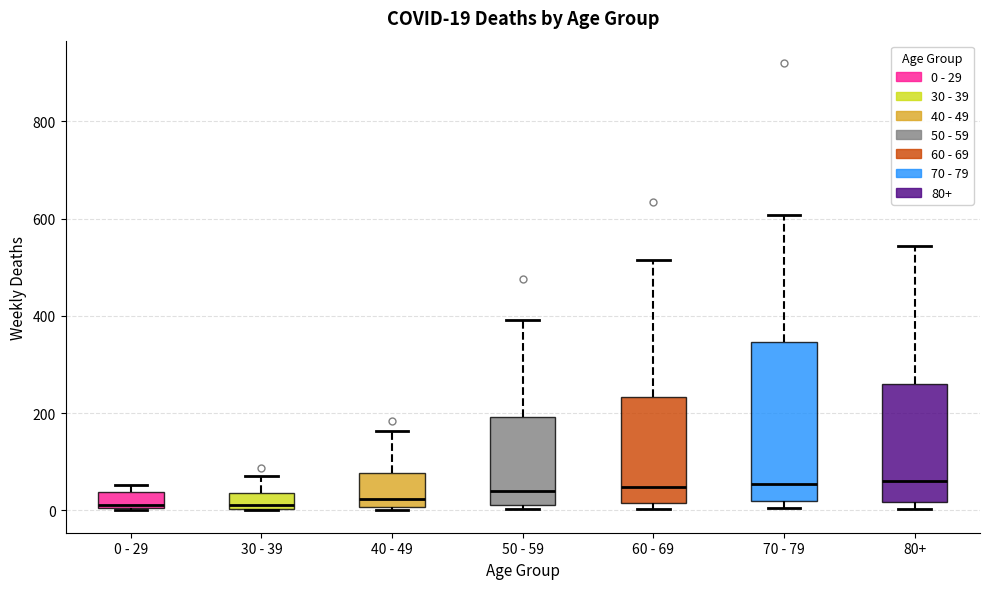

Comparing the boxes themselves (not the whiskers), which one is the tallest?

70 - 79